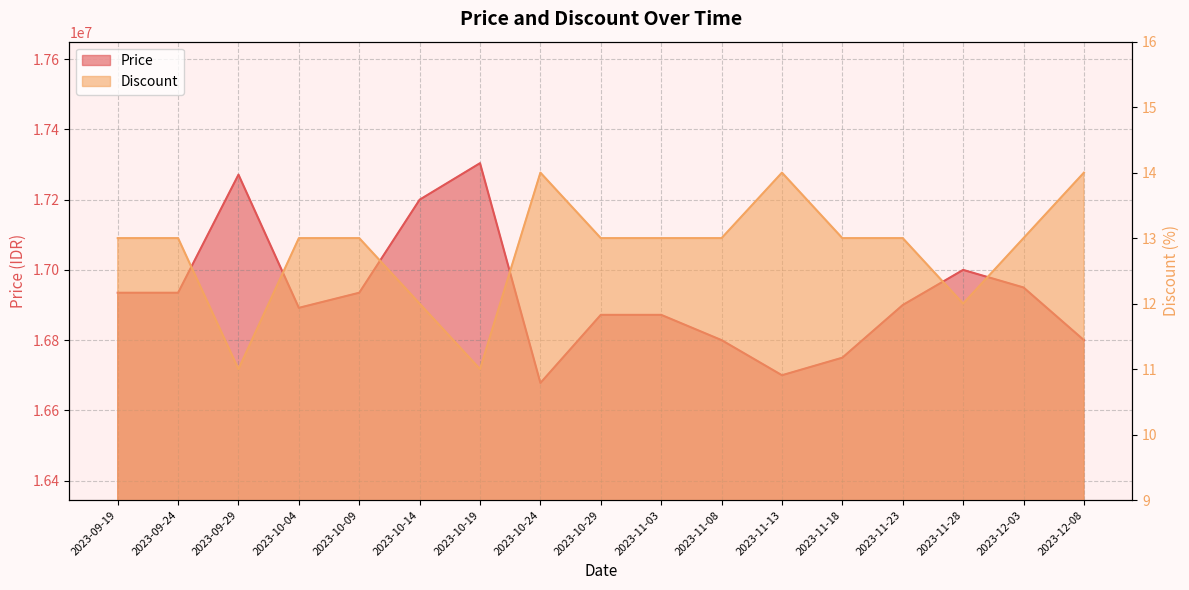

How many interior local peaks does the Discount series have?

2